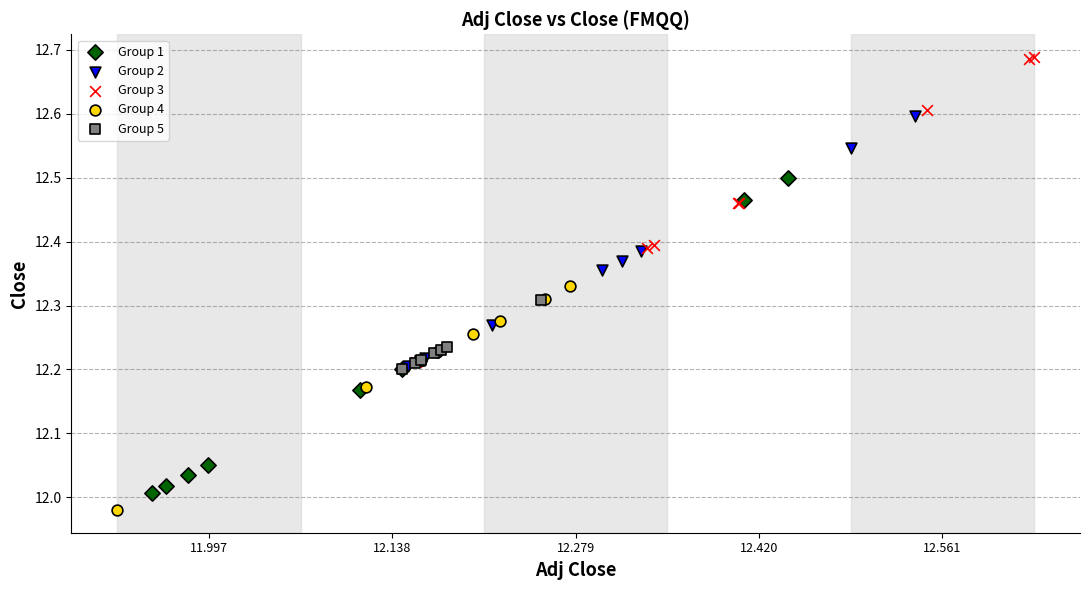

Which series contains the highest Y value?

Group 3